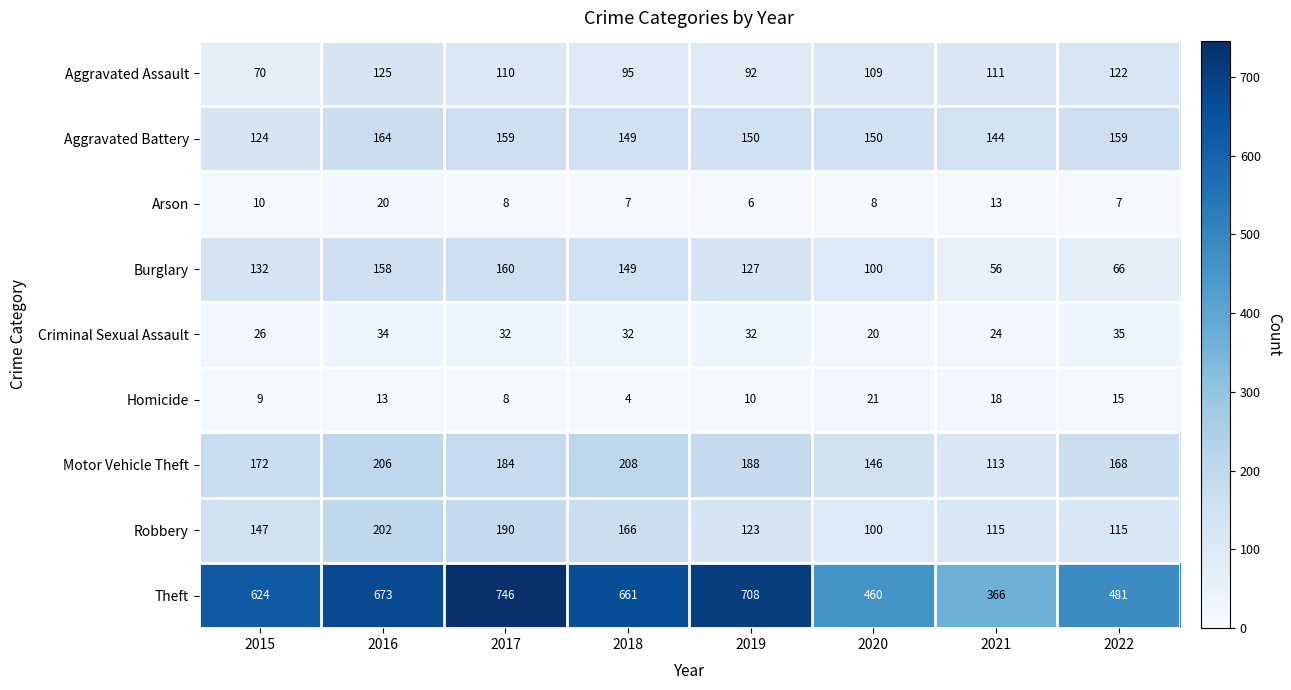

Where does the Criminal Sexual Assault series first go above 32?

2016